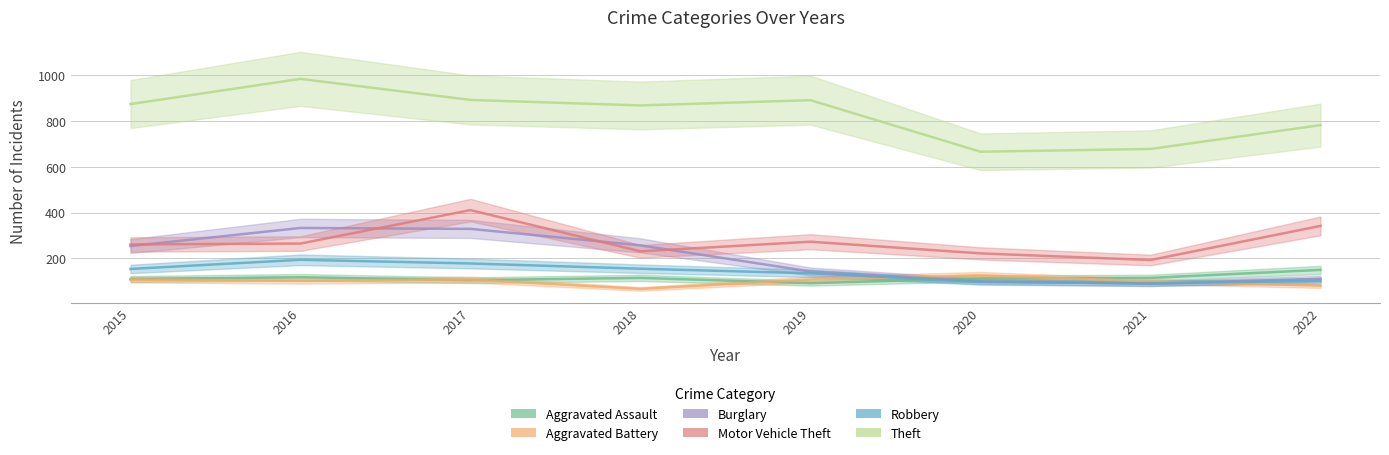

What is the total value across all series at 2015?

1761